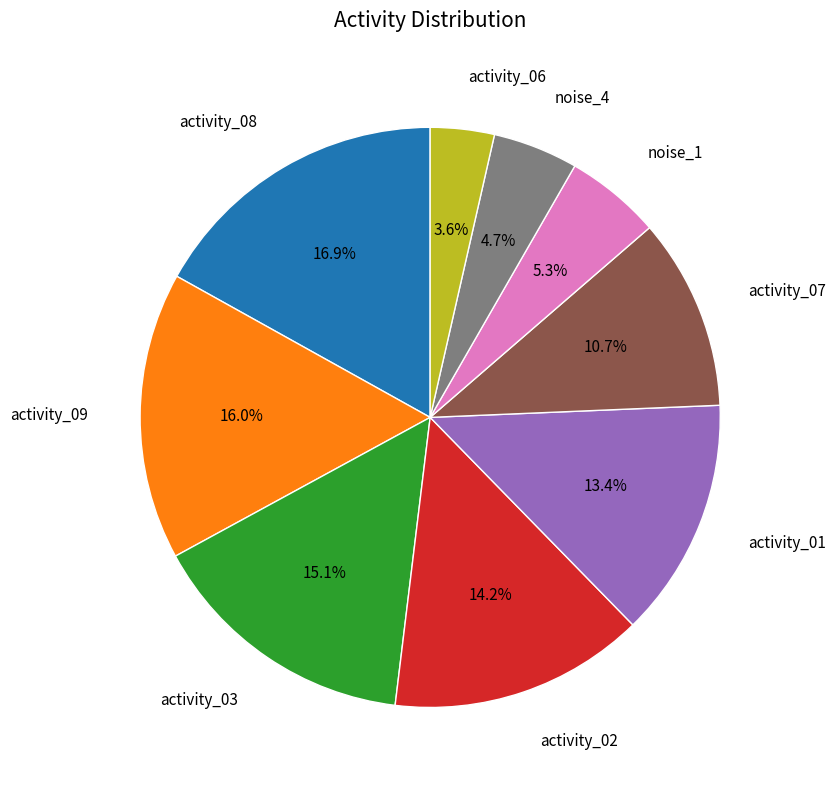

True or false: noise_1 accounts for 1% of the total.

False